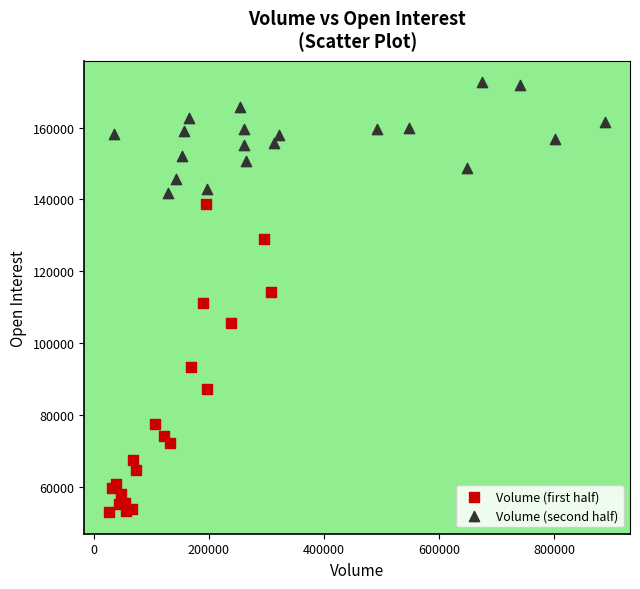

Which series reaches the maximum Y coordinate?

Volume (second half)